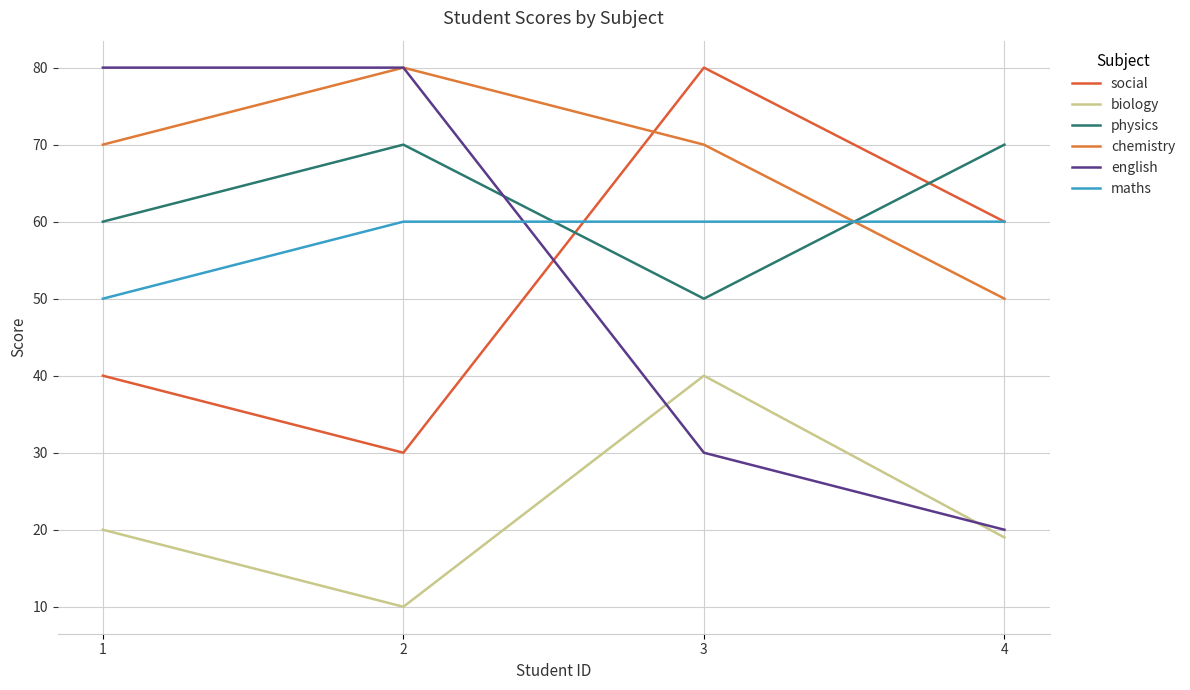

What is the difference between the english values at 3 and 2?

50